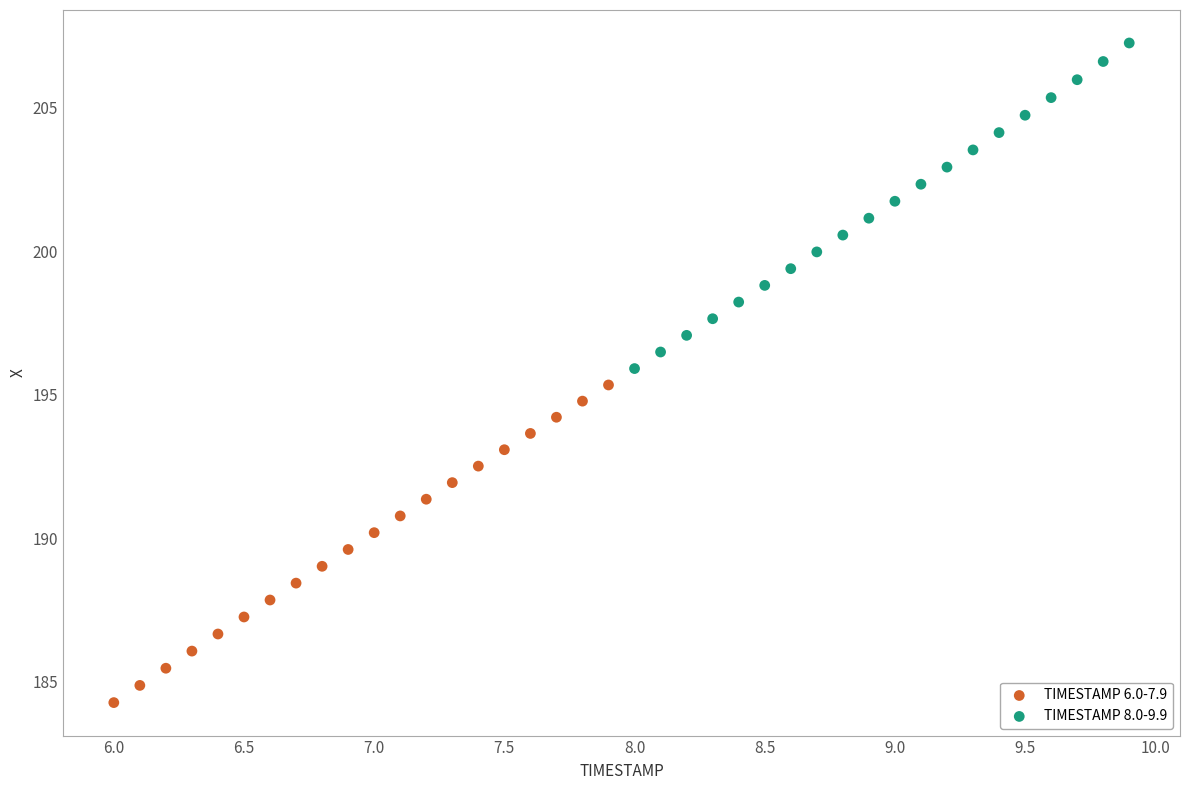

Which series has the largest Y range (max minus min)?

TIMESTAMP 8.0-9.9